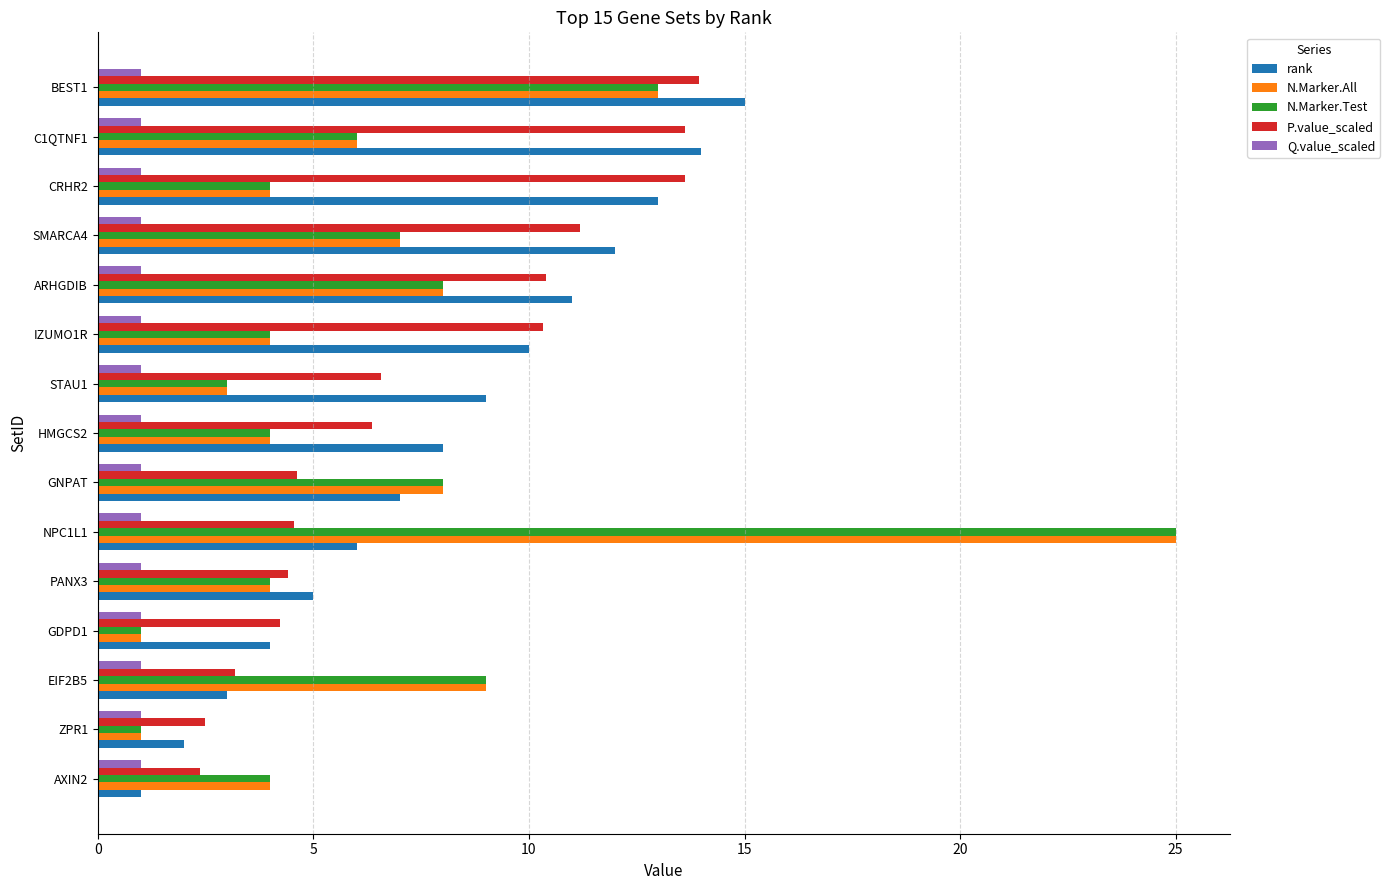

Which category has the highest value in the N.Marker.Test series?

NPC1L1